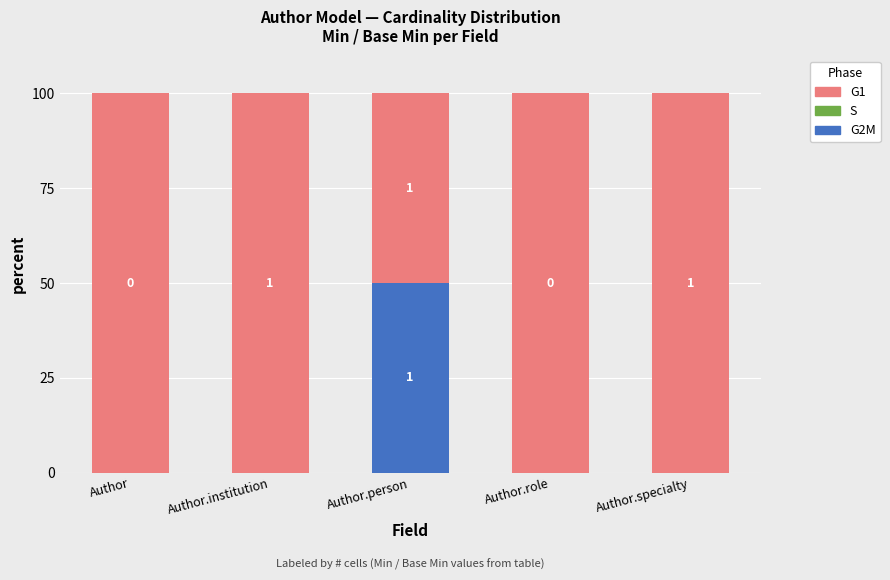

True or false: G2M has a value of 0 at Author.

True